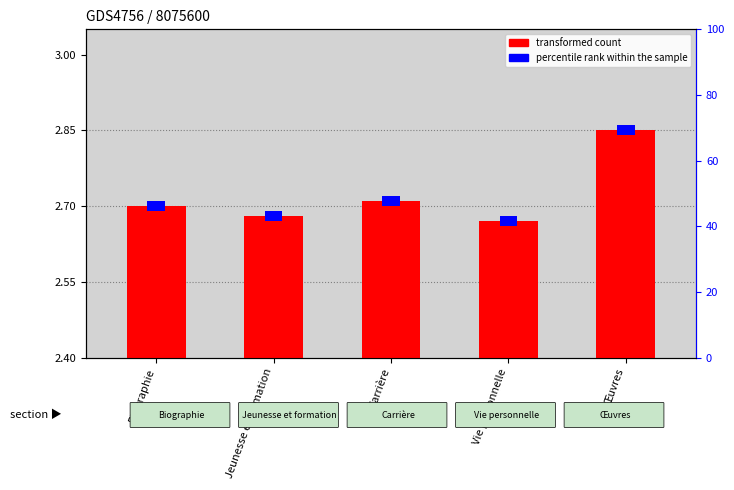

At which category does the chart reach its peak across all series?

Œuvres